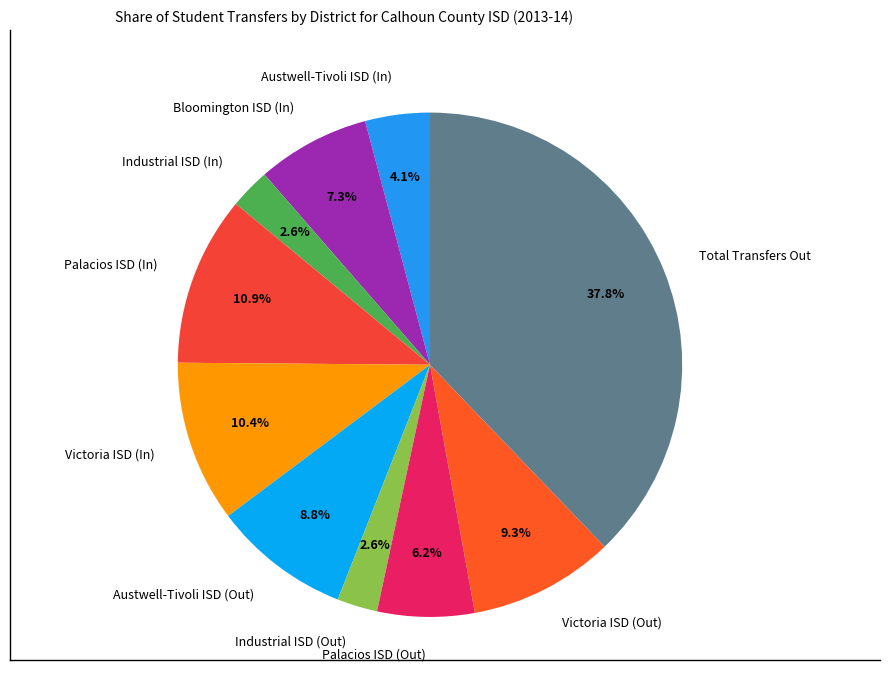

Do Victoria ISD (In) and Victoria ISD (Out) together represent more than half of the pie?

No